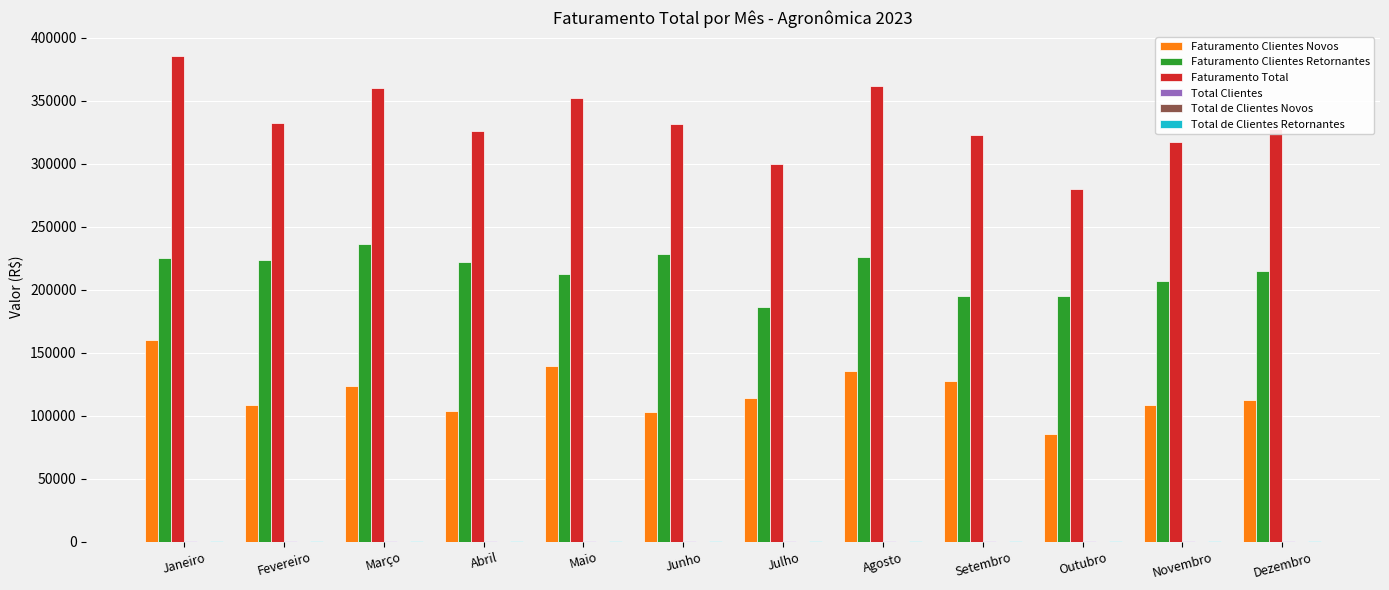

Is it true that Faturamento Clientes Novos equals 113693.8 at Julho?

True